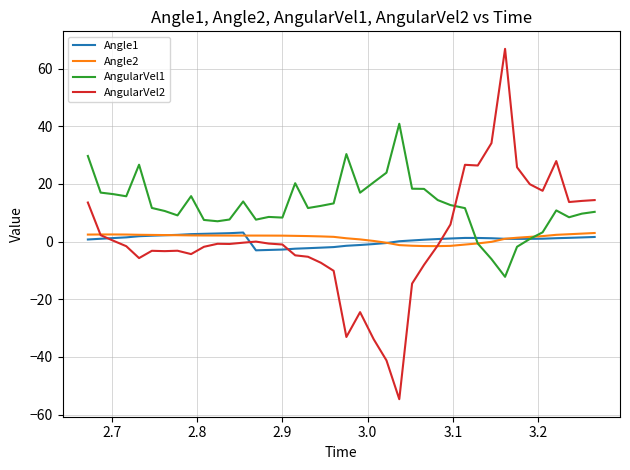

What is the maximum value shown in the chart?

66.8